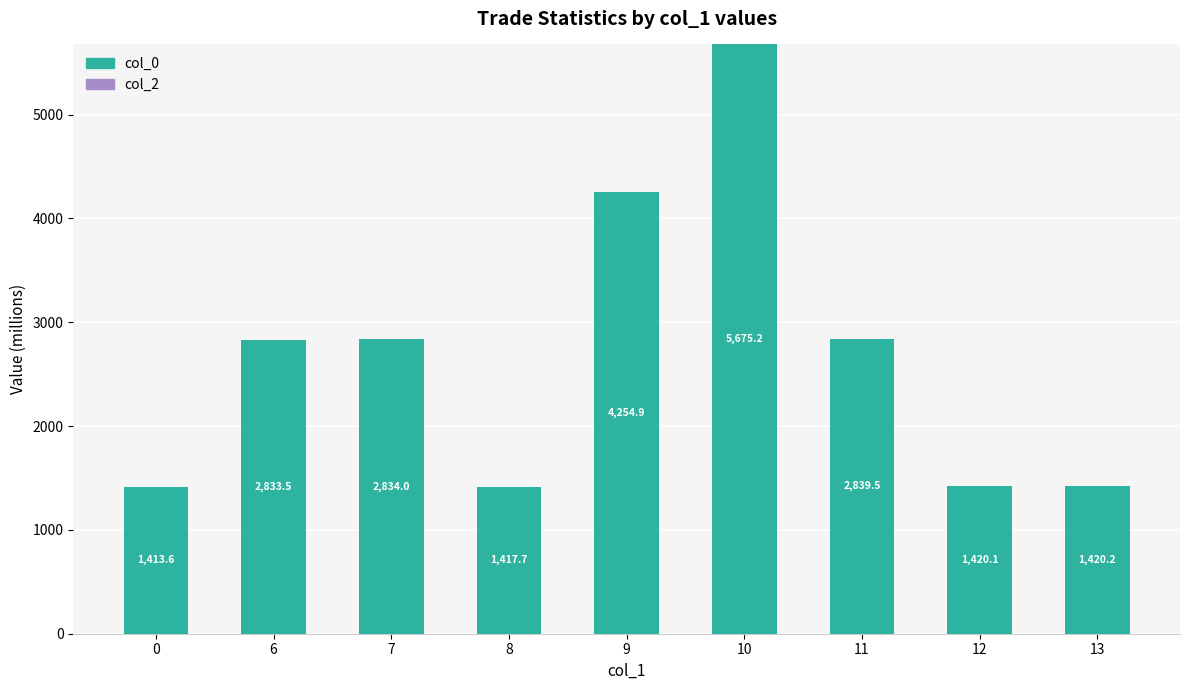

What is the change in value from 0 to 12?

+6.5